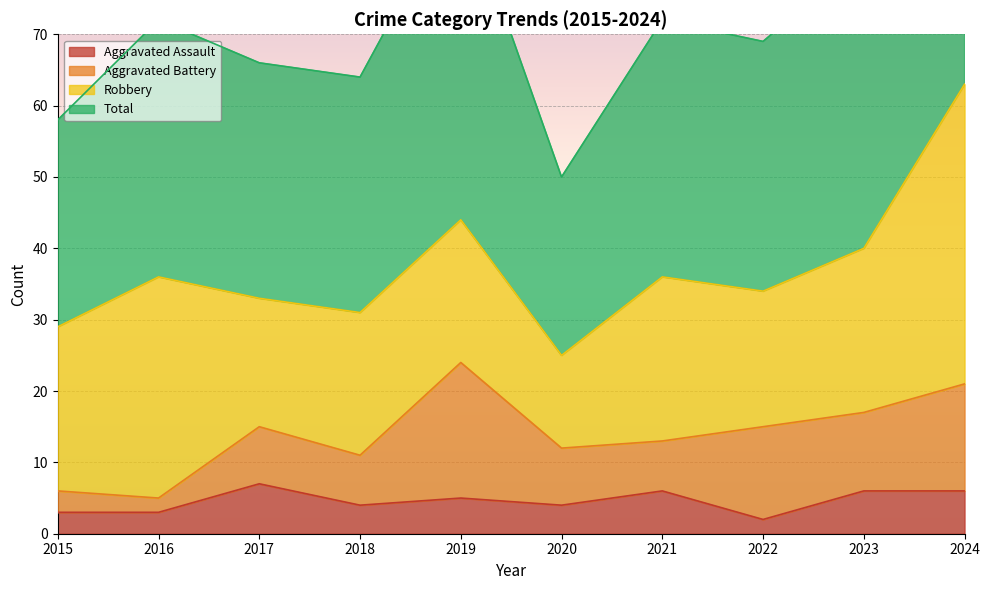

At which category is the sum across all series the highest?

2024